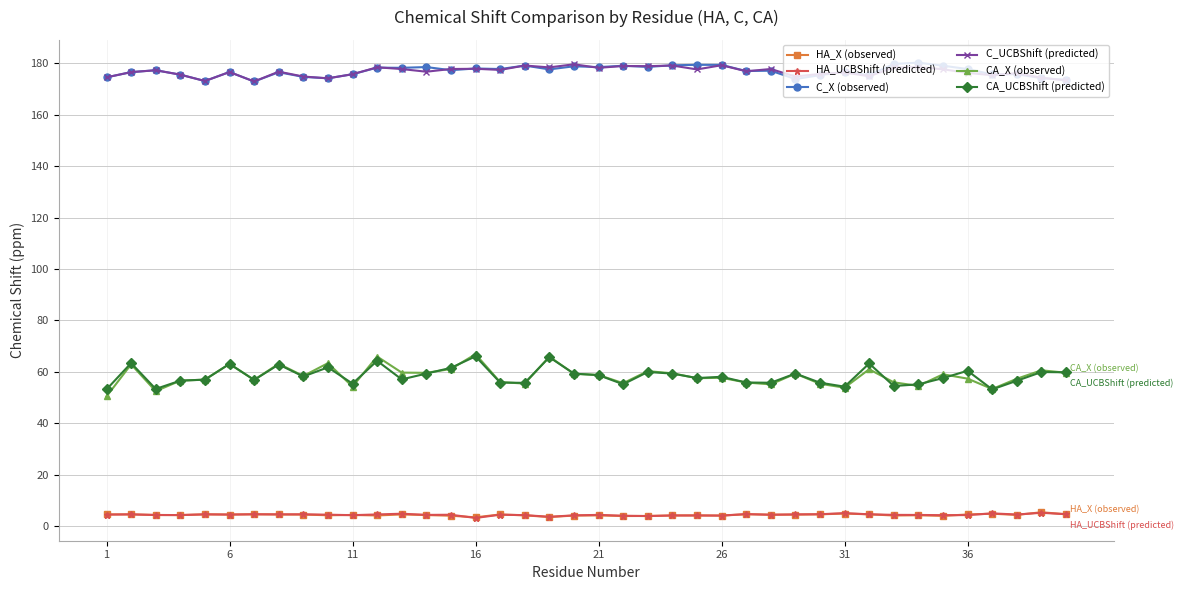

What is the value of the CA_X (observed) point at the 21st from the left?

58.7